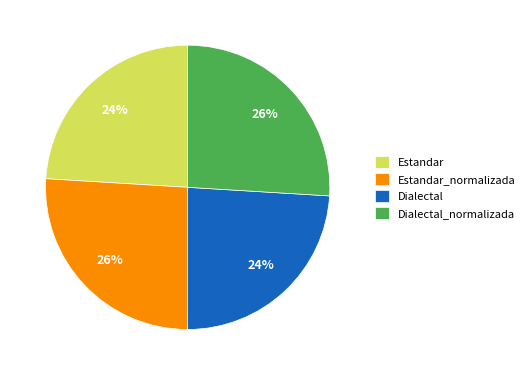

Does any single category account for the majority?

No